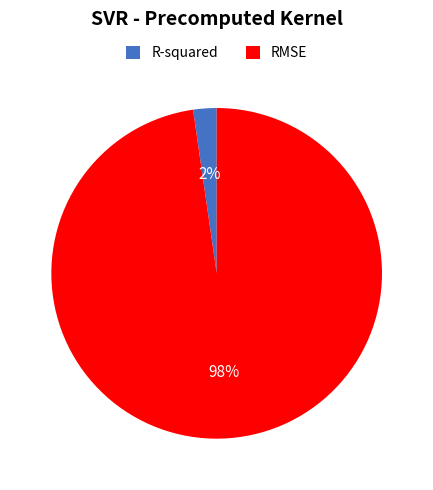

To the nearest percent, what is the average slice percentage?

50%